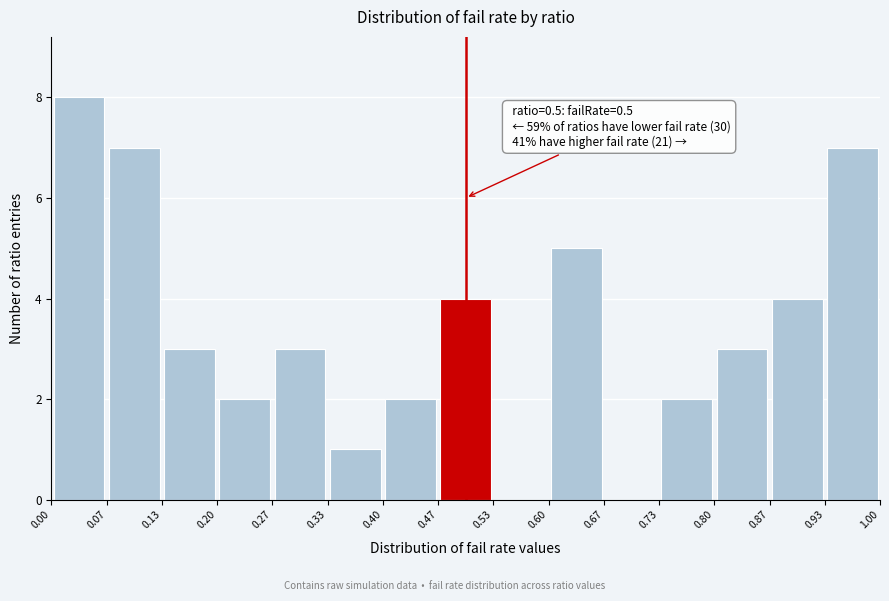

Over which range of the x-axis is the bar tallest?

0.00 to 0.07